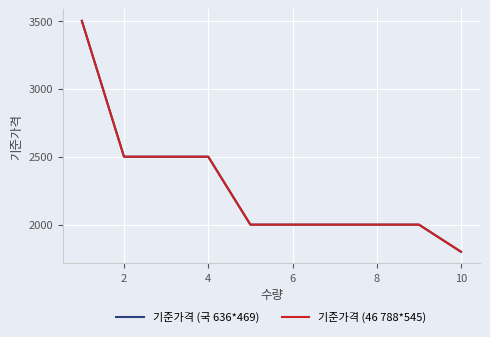

True or false: 기준가격 (국 636*469) and 기준가격 (46 788*545) intersect in this chart.

False